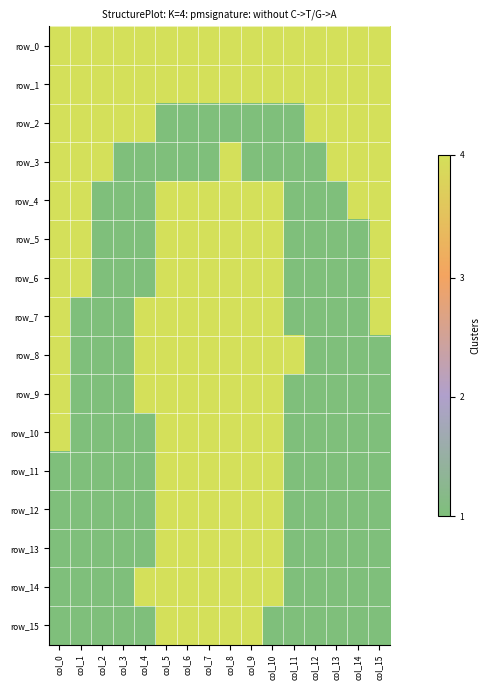

At which category is the sum across all series the highest?

col_8